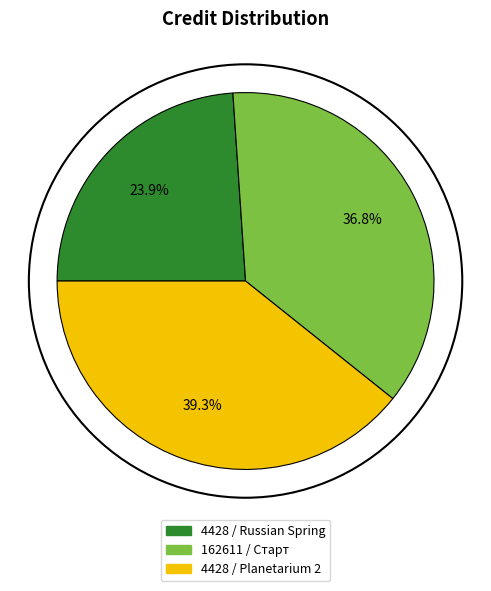

Rank the categories by value from lowest to highest.

4428 / Russian Spring, 162611 / Старт, 4428 / Planetarium 2